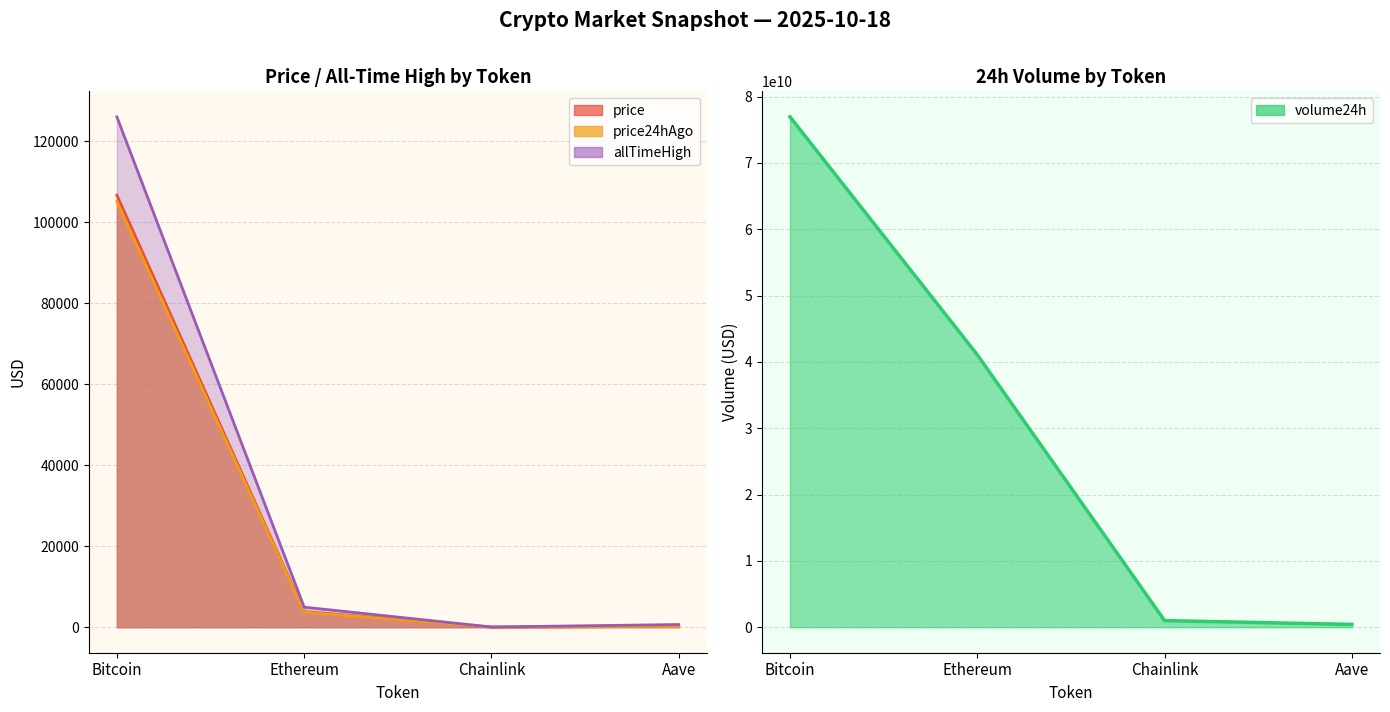

Which series has the largest total across all categories?

volume24h